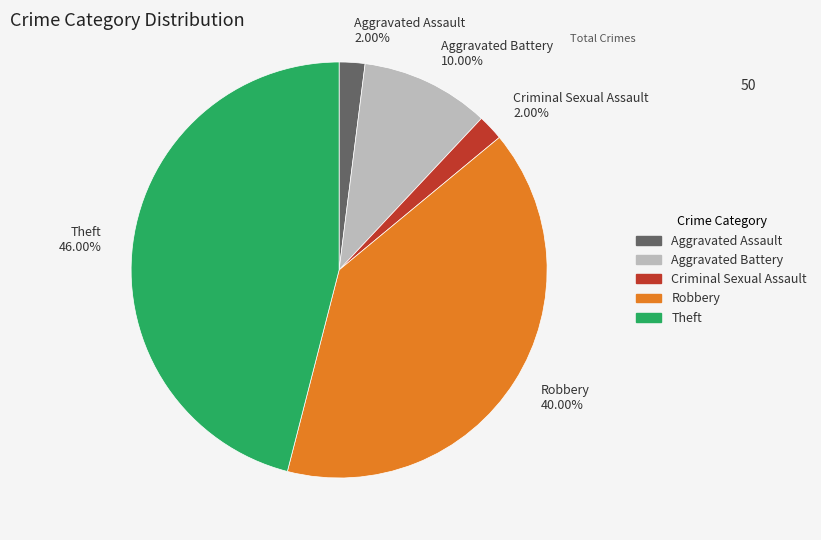

Is there a majority slice in this chart?

No